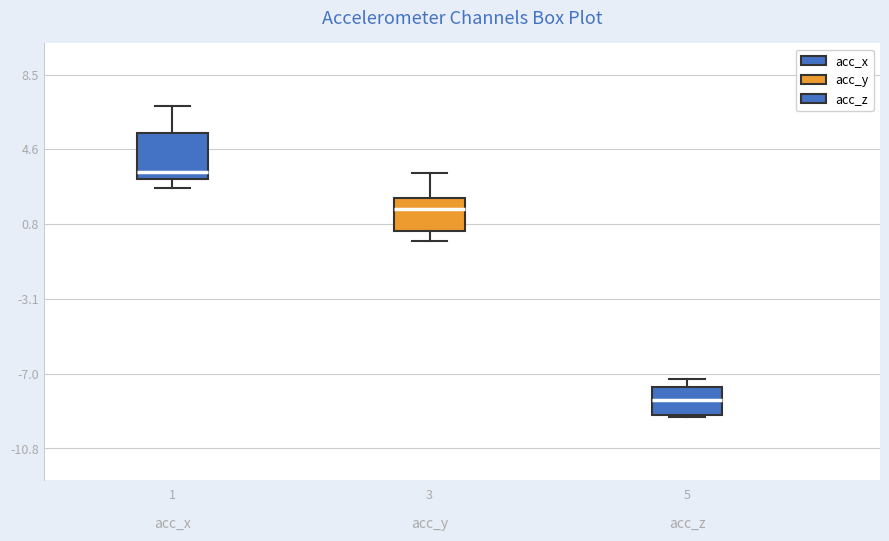

Reading left to right, read every box against the y-axis: the position of its median line, the range the box covers, and the ends of its whiskers. The values are not printed on the chart, so give them approximately, as read against the axis.

1: median 3.5, box 3.0 to 5.5, whiskers 2.5 to 7.0
3: median 1.5, box 0.5 to 2.0, whiskers 0.0 to 3.5
5: median -8.5, box -9.0 to -7.5, whiskers -9.0 to -7.0